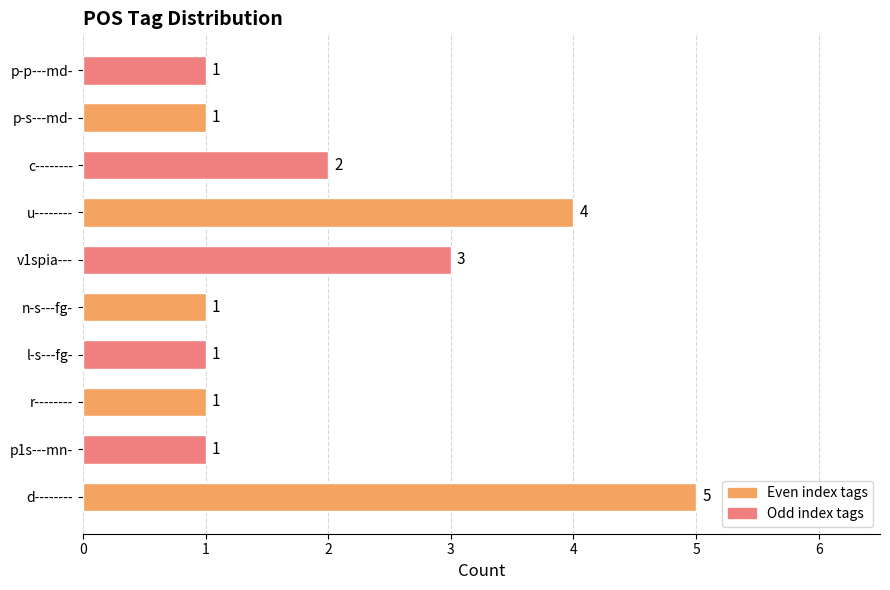

What is the sum of all values?

20